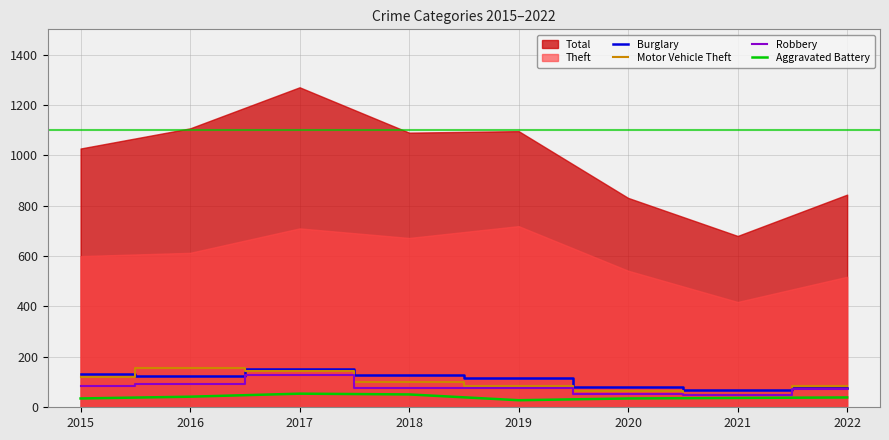

The Burglary series shows 25 at 2019. True or false?

False